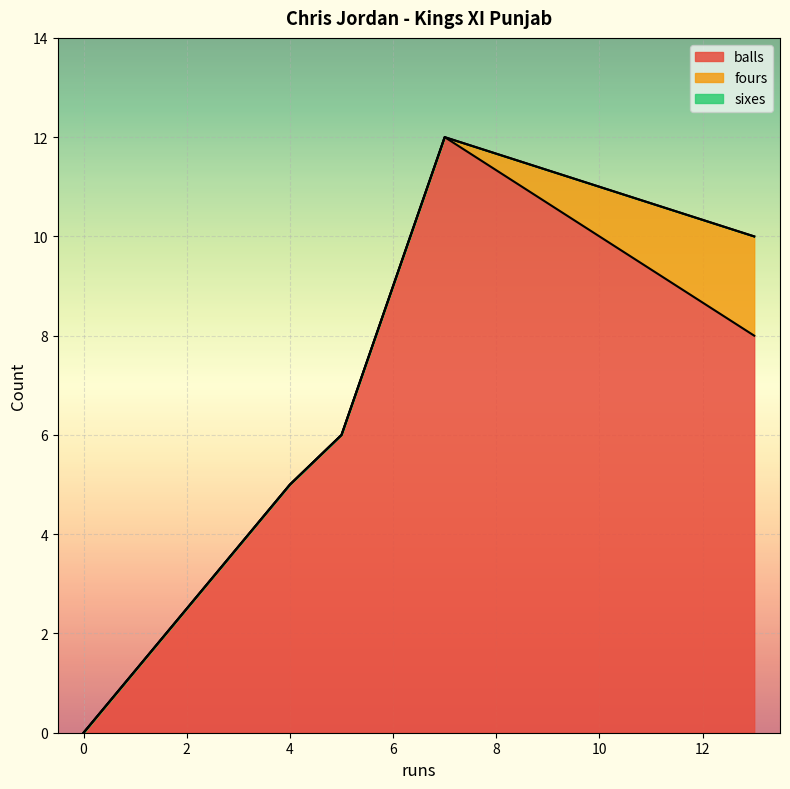

True or false: fours and balls intersect in this chart.

False